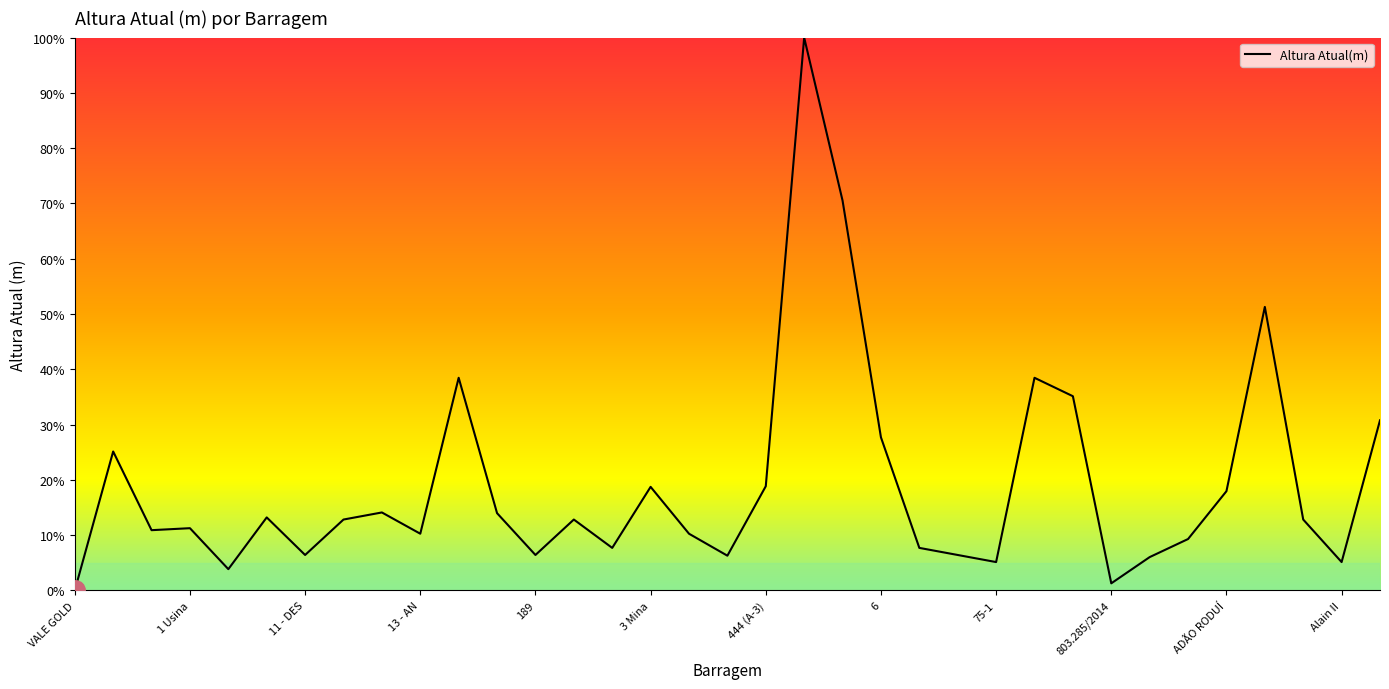

What is the maximum value shown in the chart?

100.0